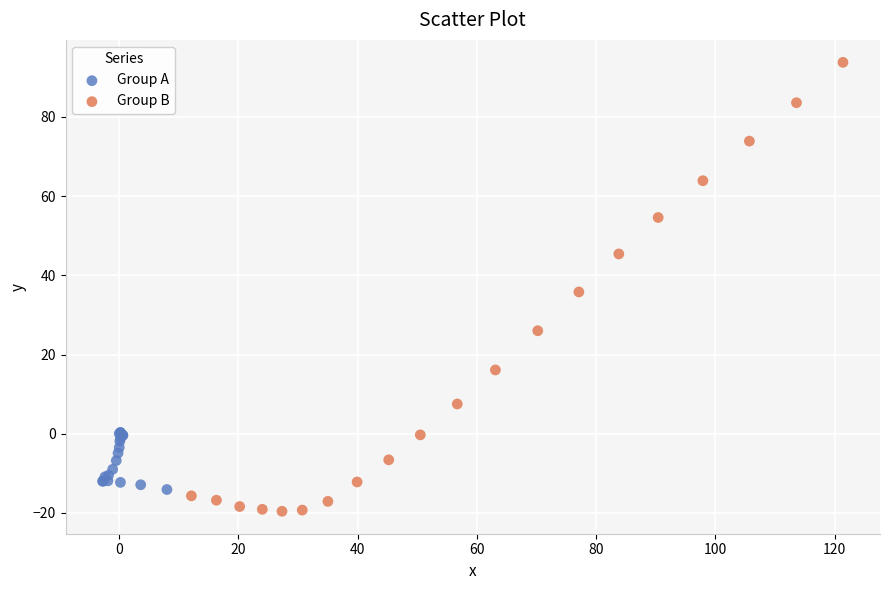

Which series reaches the maximum Y coordinate?

Group B